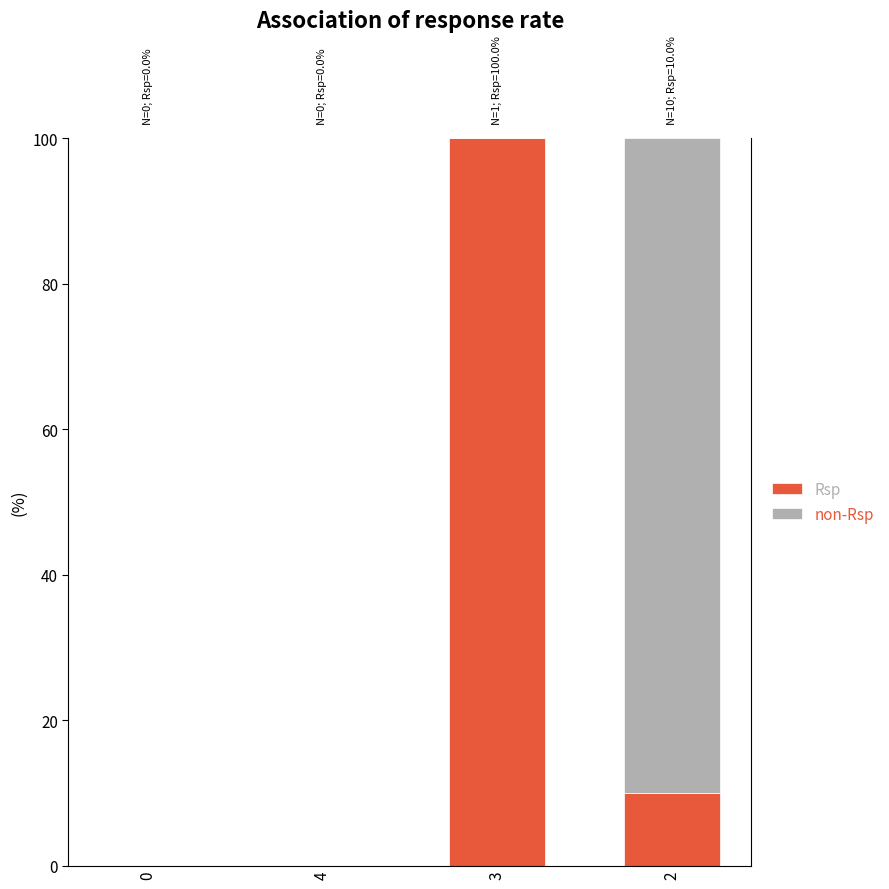

At which label does Rsp first exceed 10?

3